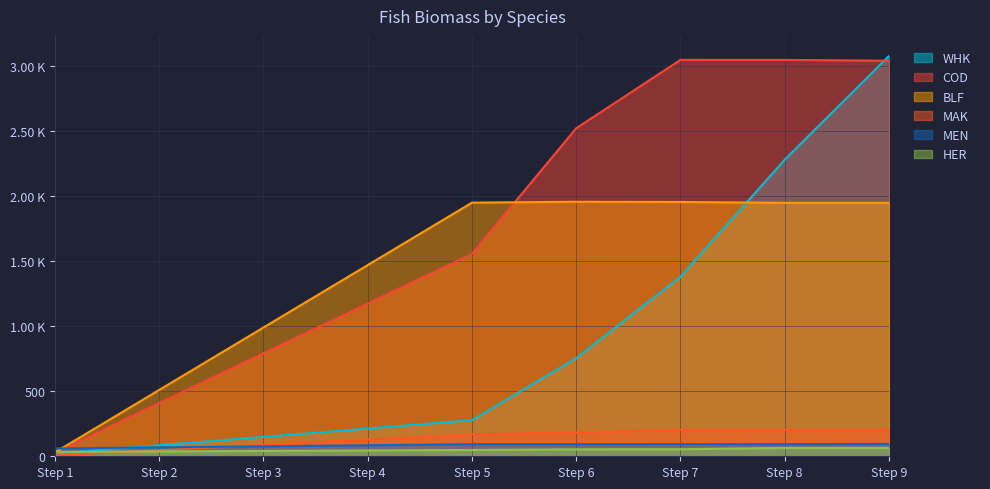

What is the sum of the MAK values at Step 9 and Step 6?

387.1